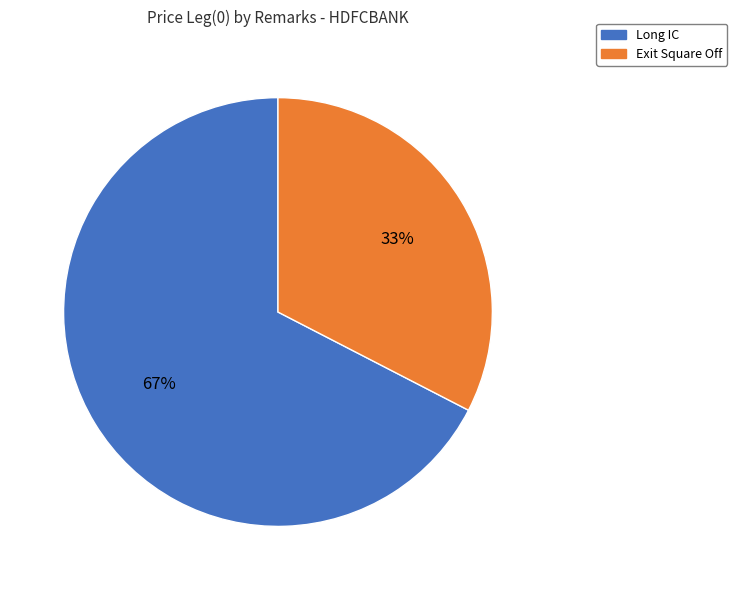

To the nearest percent, what portion does Exit Square Off represent?

33%